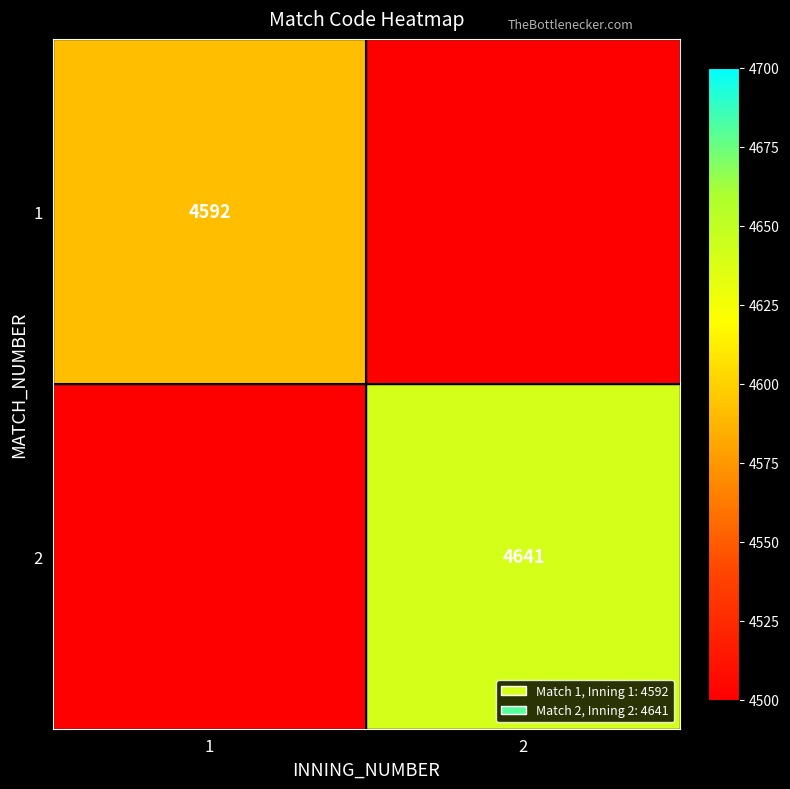

The value of 2 at 2 is 3056. True or false?

False